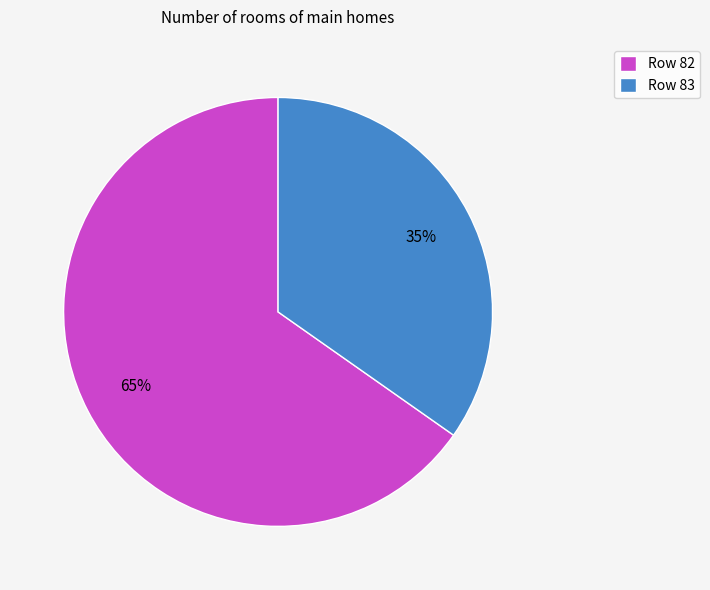

Combined, do Row 83 and Row 82 account for over 50%?

Yes